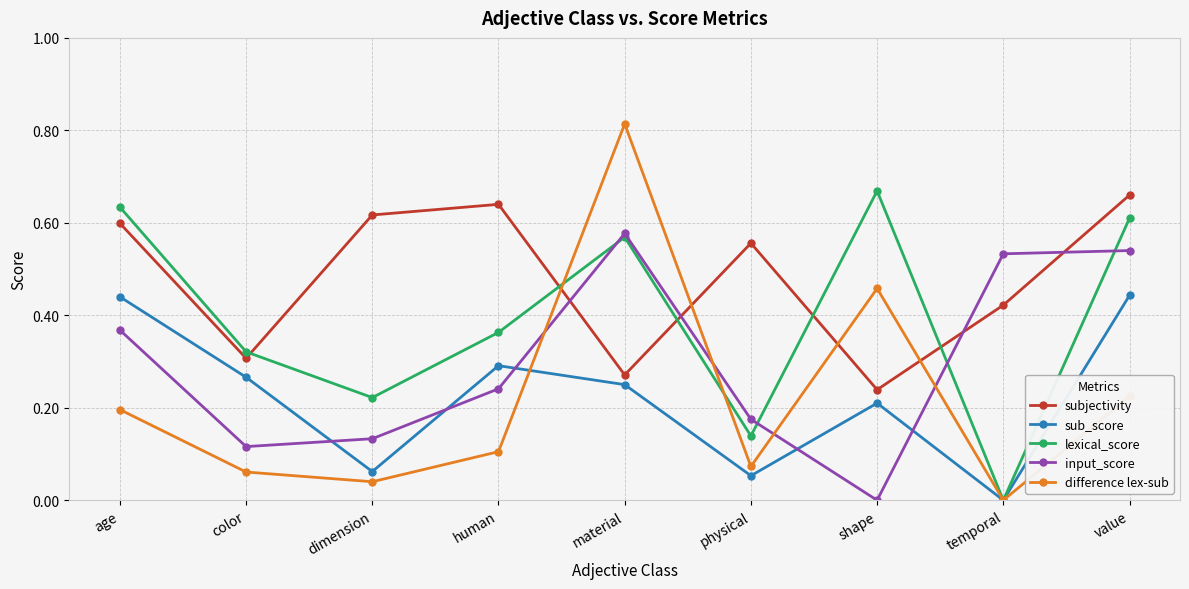

Rank the series at physical from lowest to highest value.

sub_score, difference lex-sub, lexical_score, input_score, subjectivity